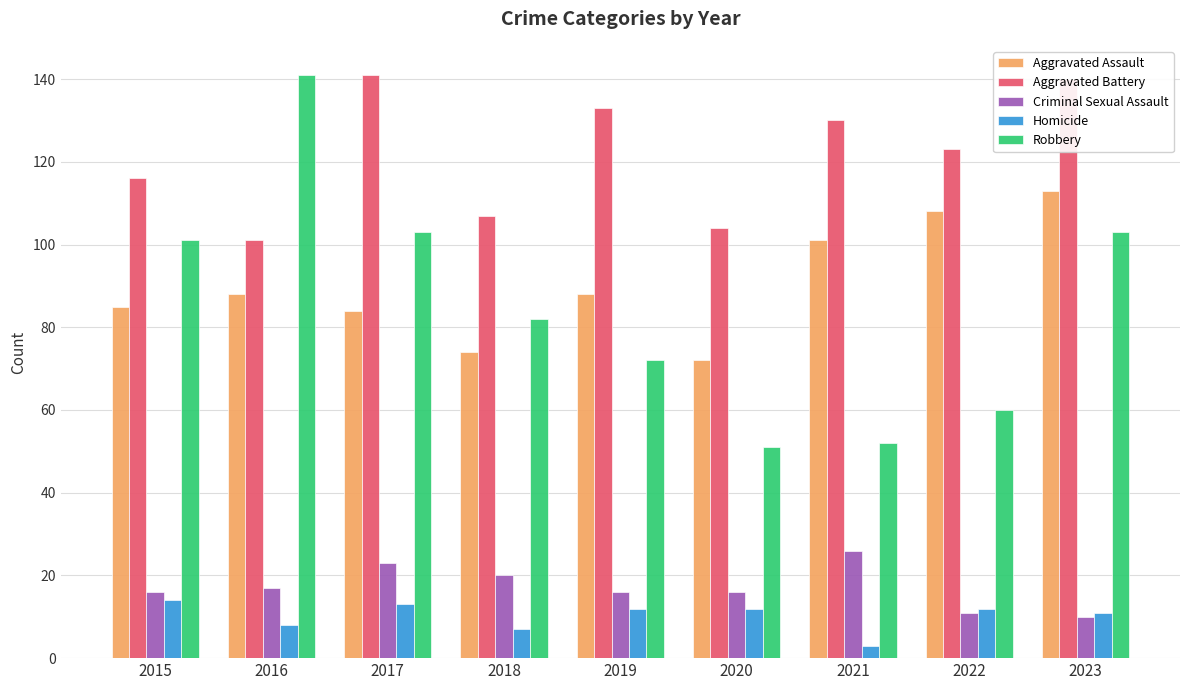

What is the difference between the second highest and second lowest values in the Homicide series?

6